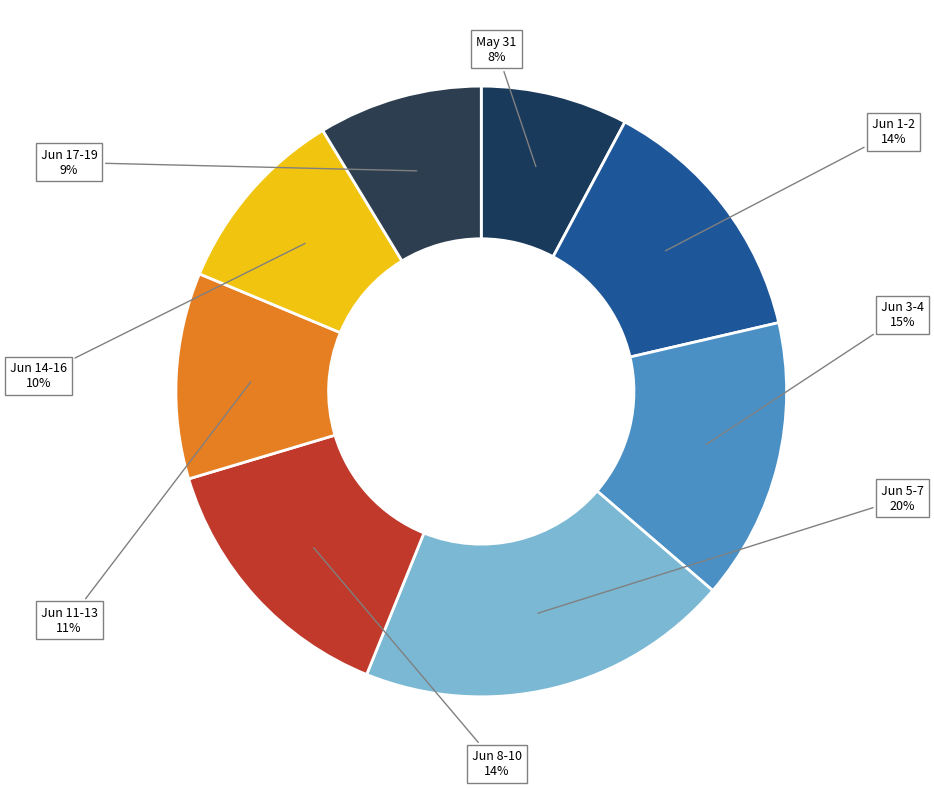

Do Jun 11-13 and Jun 17-19 together represent more than half of the pie?

No